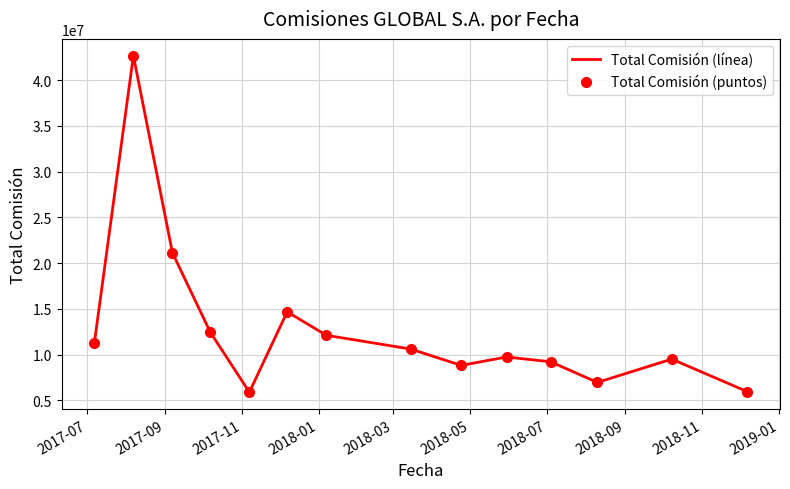

True or false: Total Comisión (puntos) and Total Comisión (línea) intersect in this chart.

False